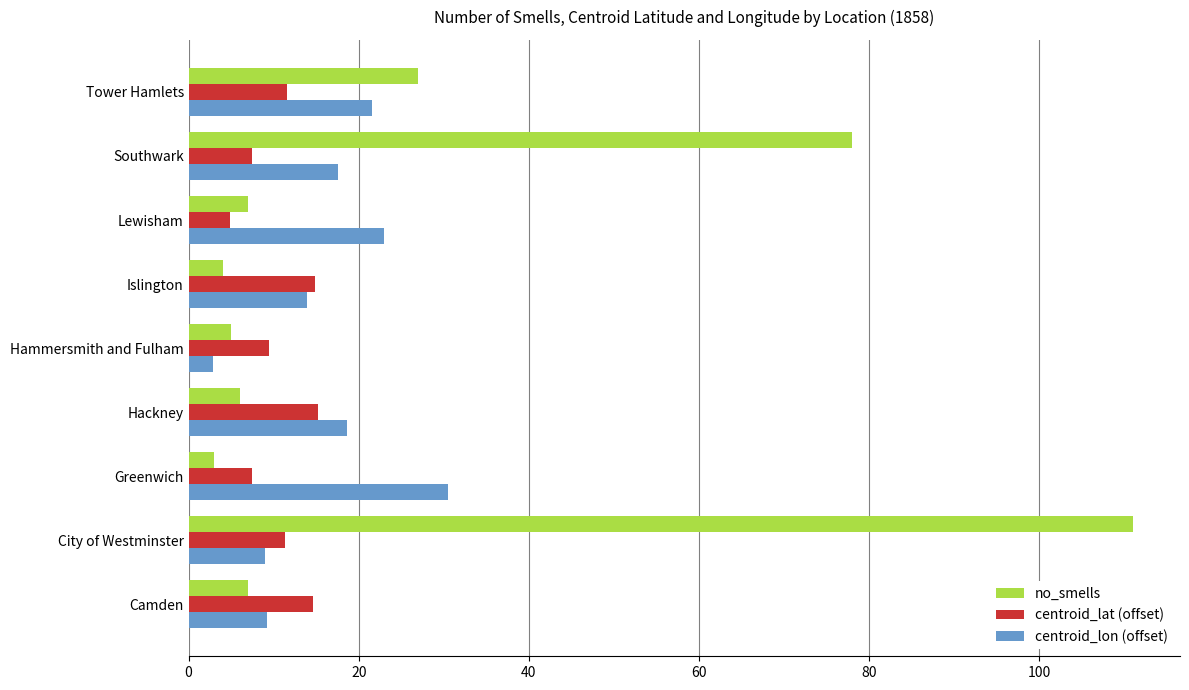

What are all the series names shown in the legend?

no_smells, centroid_lat (offset), centroid_lon (offset)